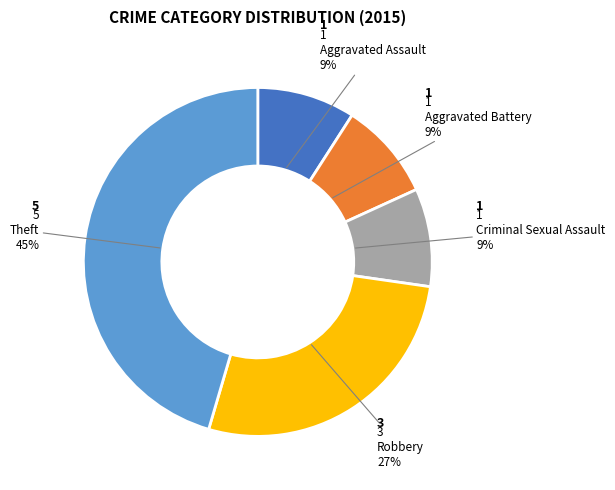

Between Robbery and Criminal Sexual Assault, which is larger?

Robbery